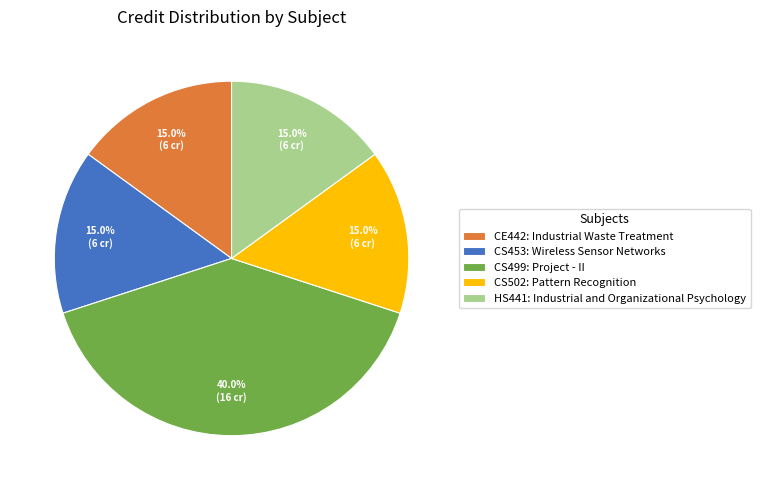

How much of the chart is everything except CS502: Pattern Recognition?

85.0%